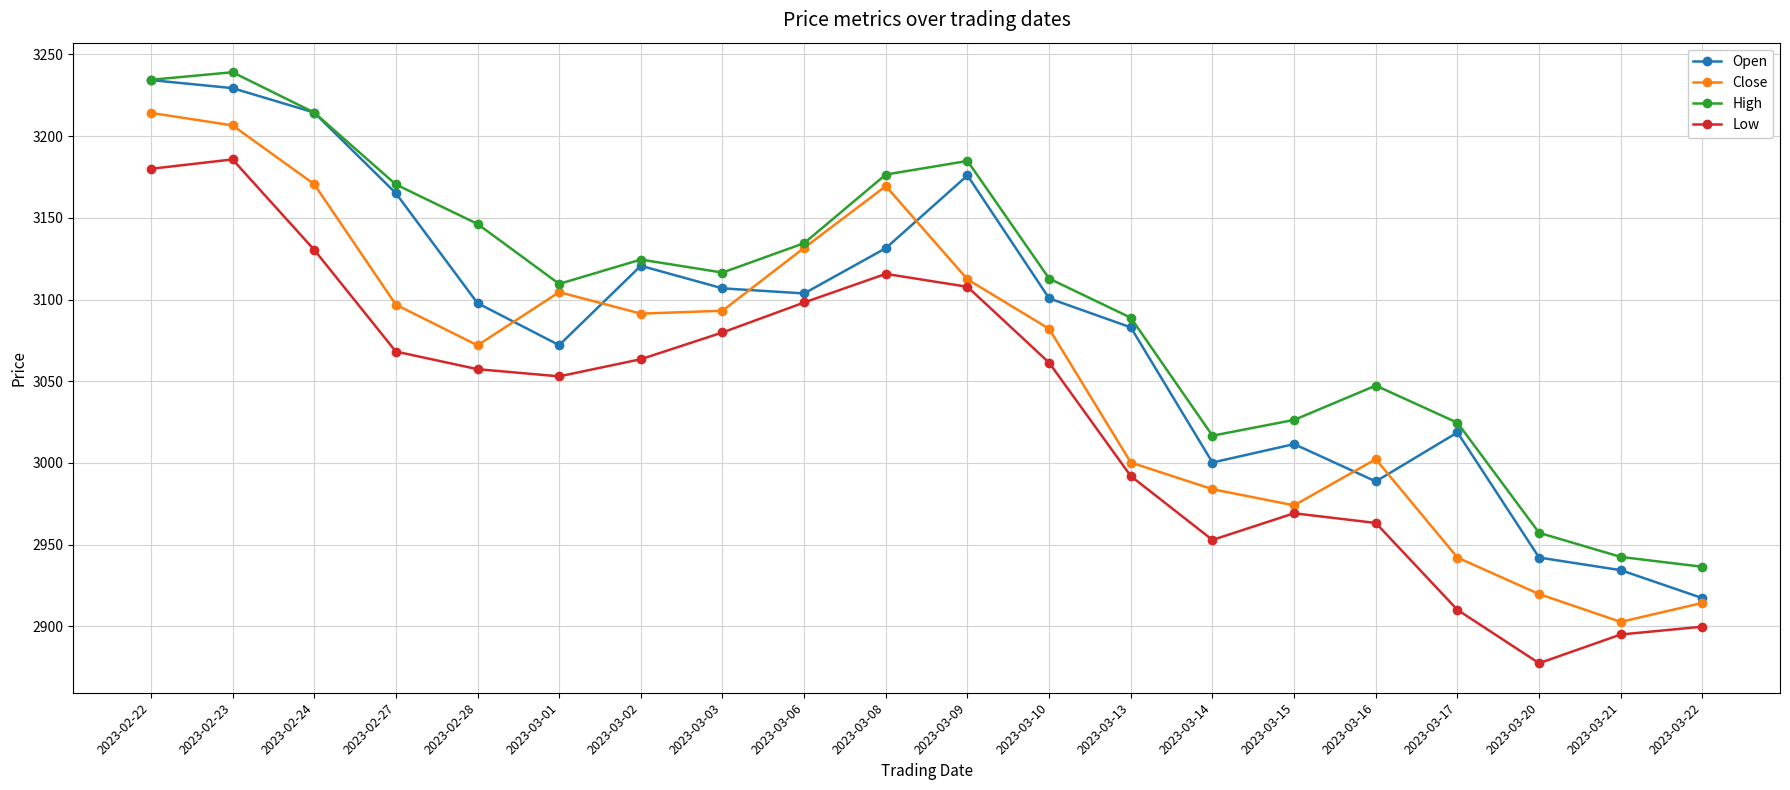

What is the label of the 6th point from the right?

2023-03-15